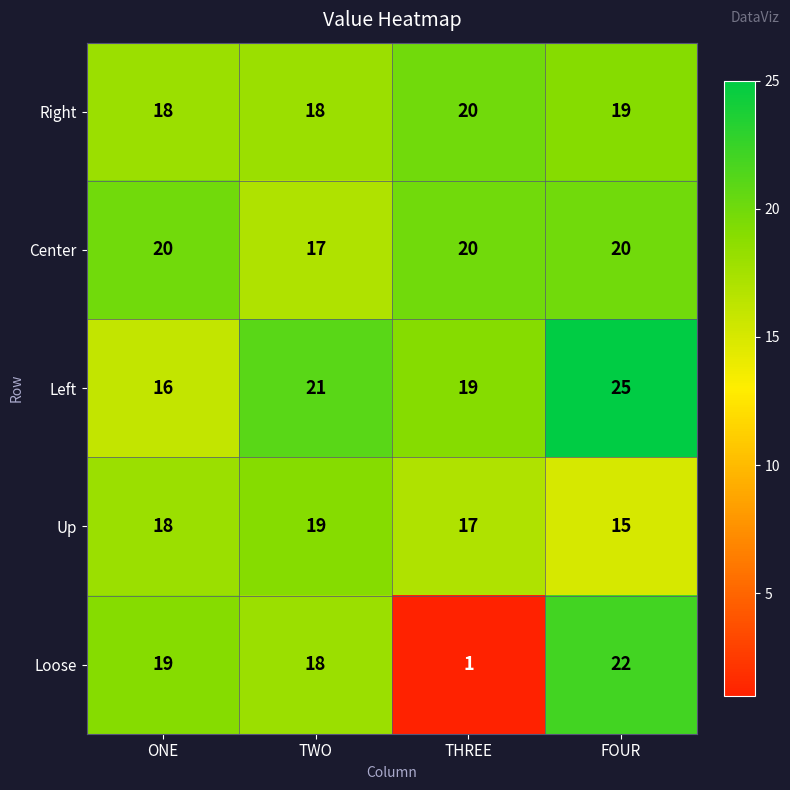

What is the spread (max minus min) of values at TWO?

4